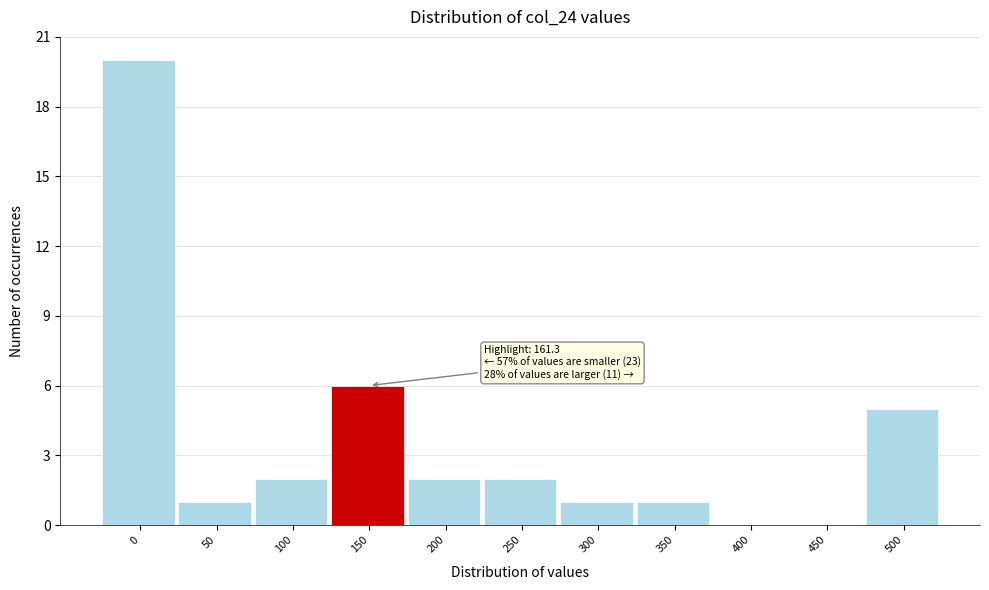

Reading right to left, list all the values displayed in this chart.

500=5	450=0	400=0	350=1	300=1	250=2	200=2	150=6	100=2	50=1	0=20